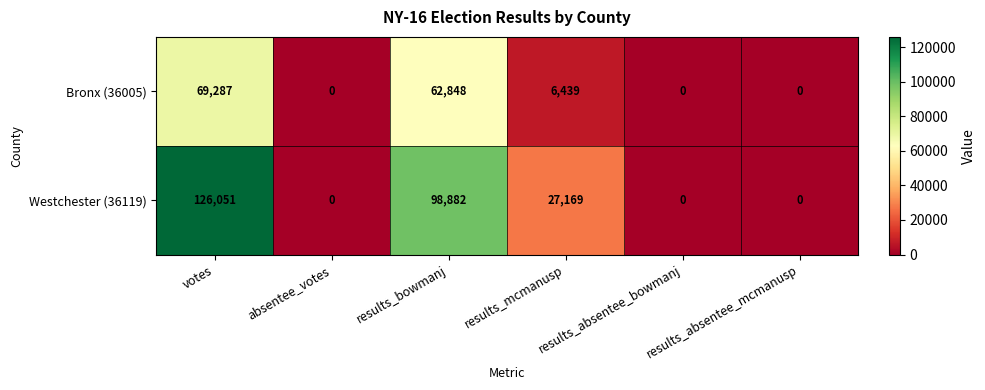

What is the highest value of the Westchester (36119) series?

126051